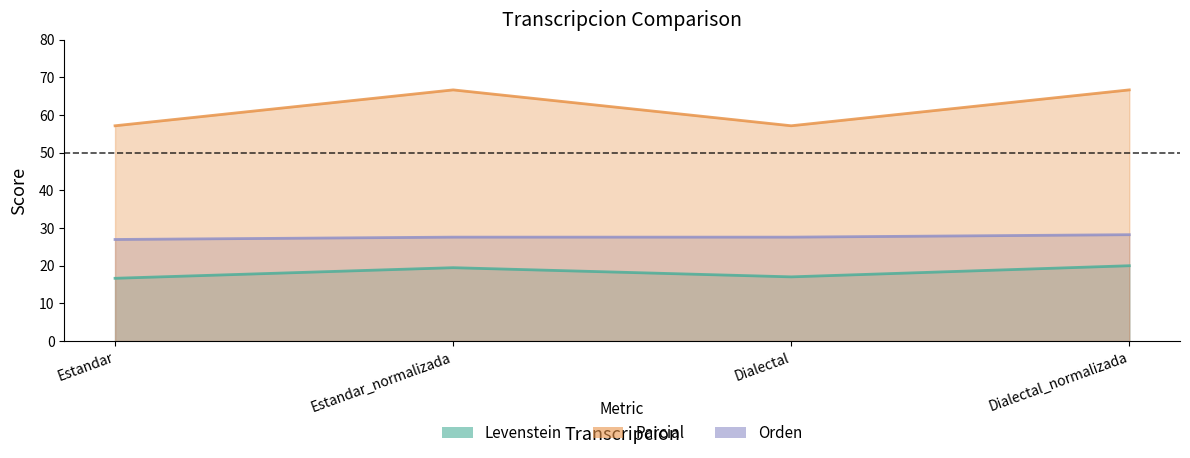

Is it true that Orden equals 7.2 at Estandar?

False